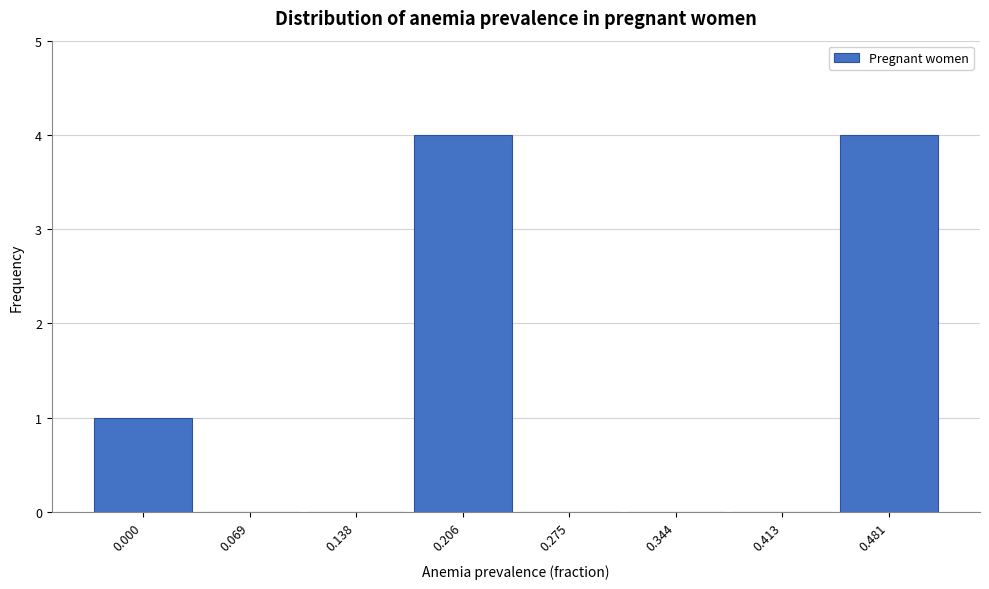

Reading left to right, what are all the values shown in this chart?

0.000=1	0.069=0	0.138=0	0.206=4	0.275=0	0.344=0	0.413=0	0.481=4